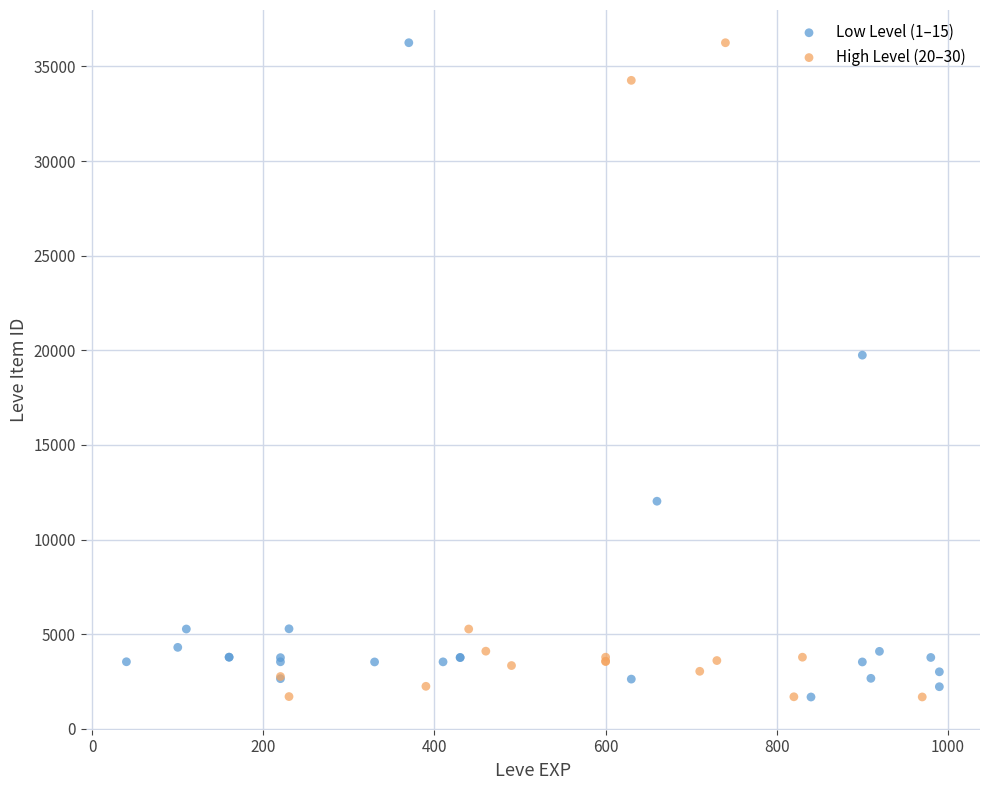

What are all the series names shown in the legend?

Low Level (1–15), High Level (20–30)